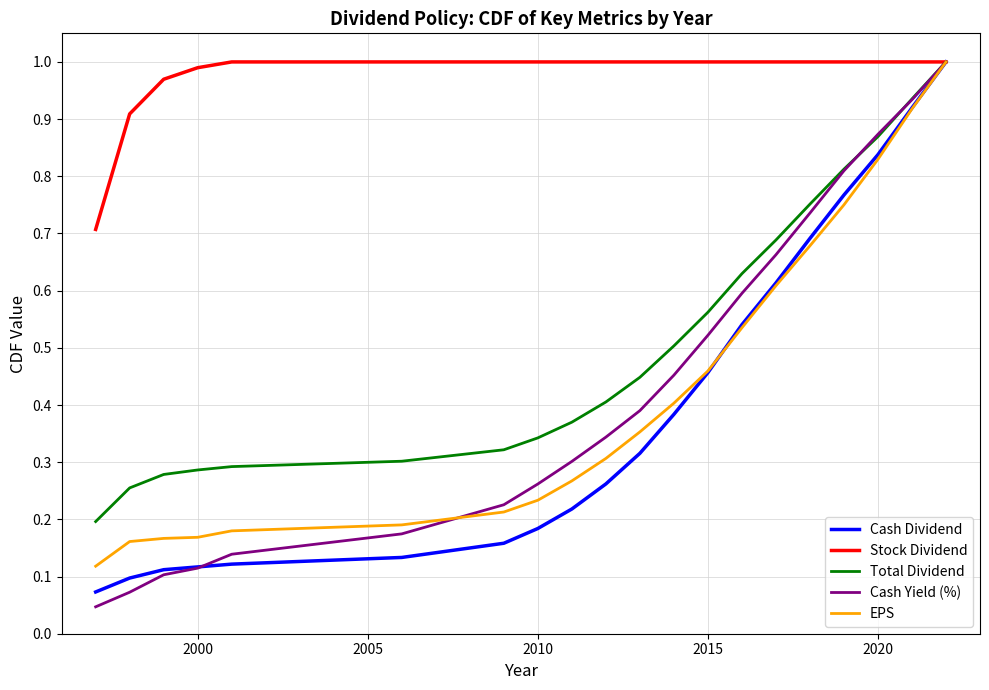

Which series has the largest total across all categories?

Stock Dividend